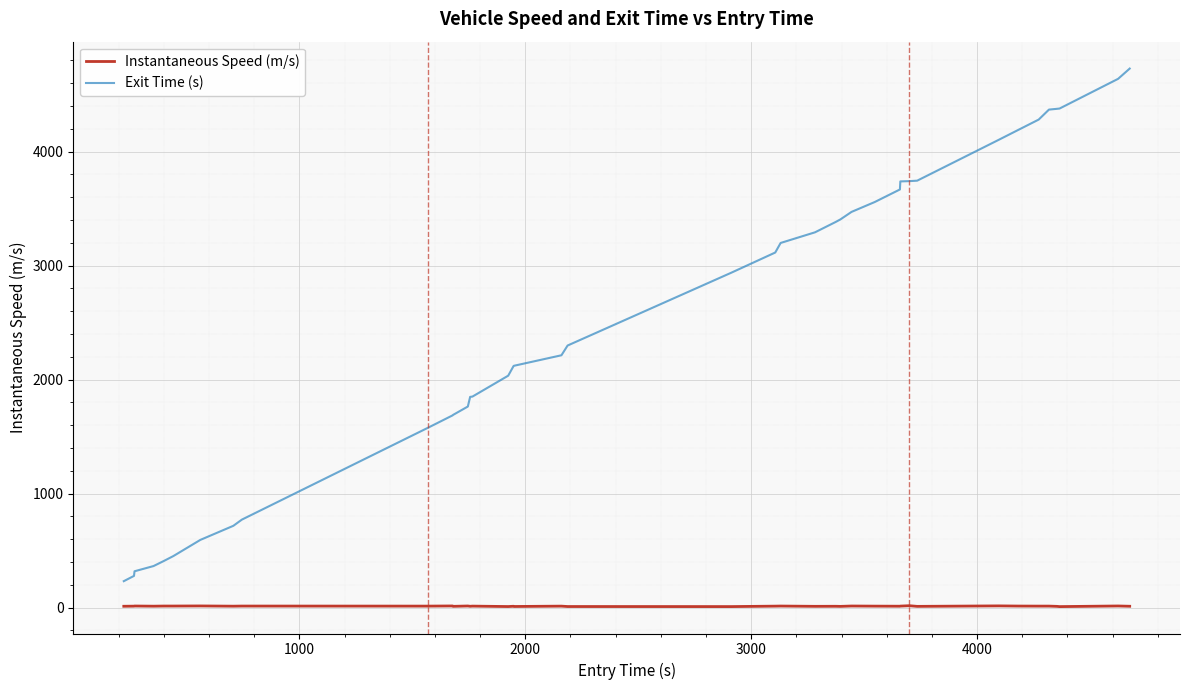

Which series has the largest total across all categories?

Exit Time (s)